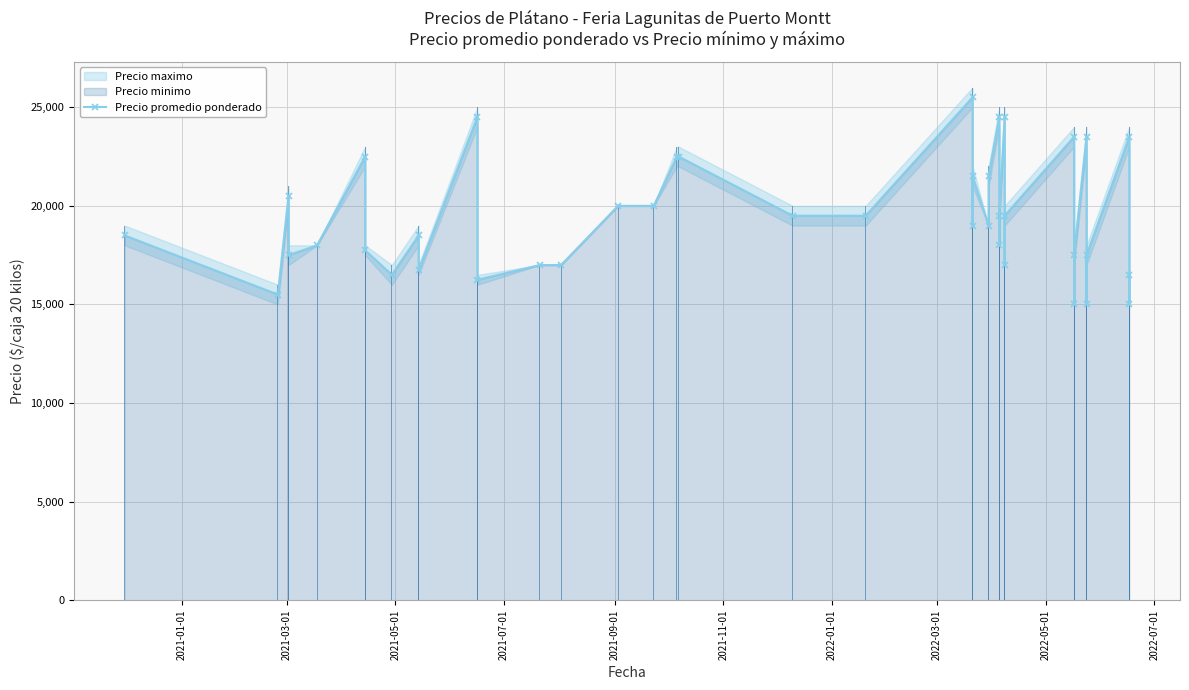

The value at 36 is 6603. True or false?

False